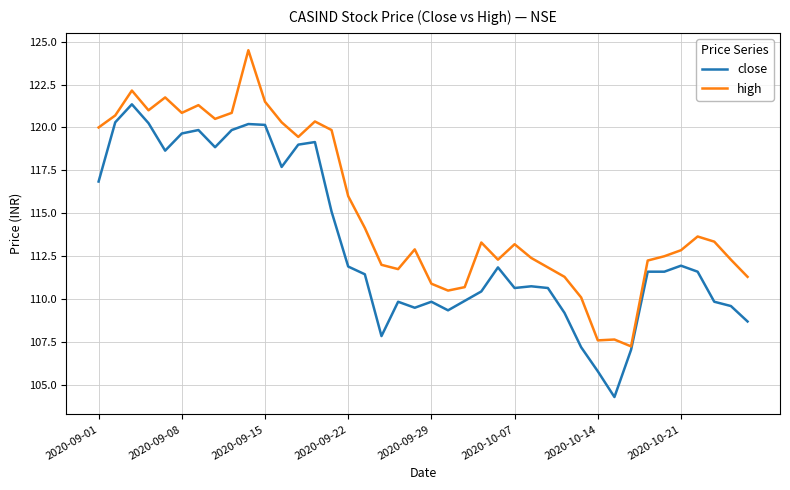

Rank the series by their maximum value, from lowest to highest.

close, high